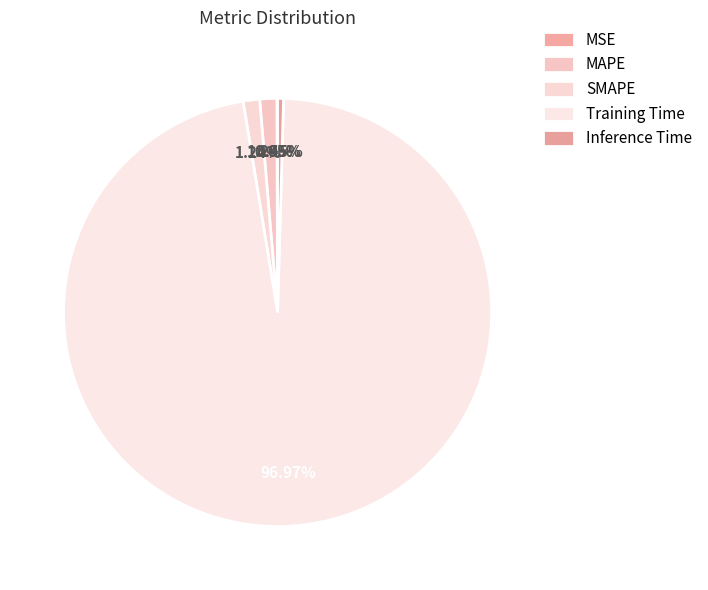

True or false: Training Time accounts for 97% of the total.

True